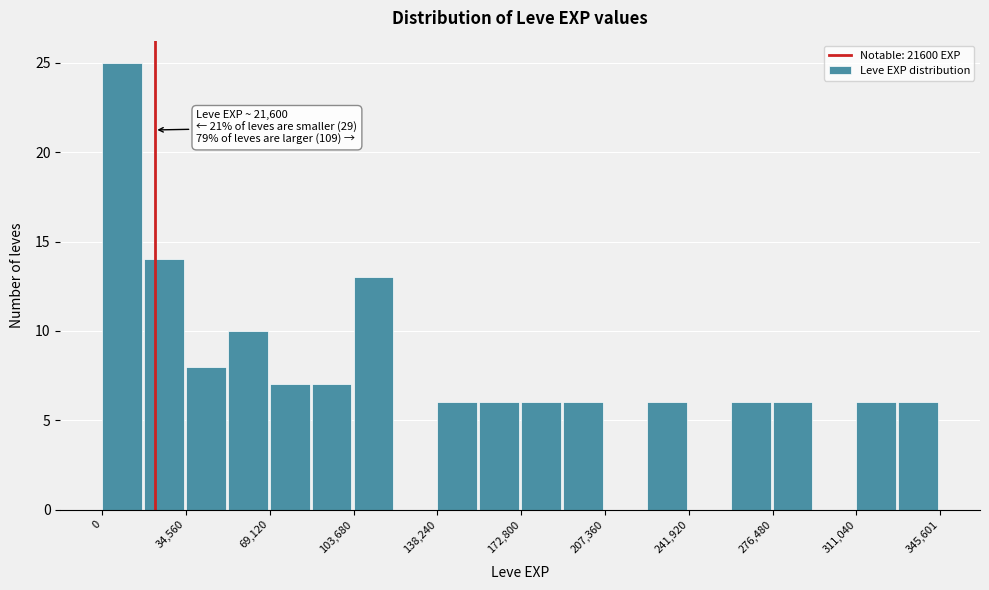

Read against the x-axis, roughly where is the centre of the tallest bar?

10000